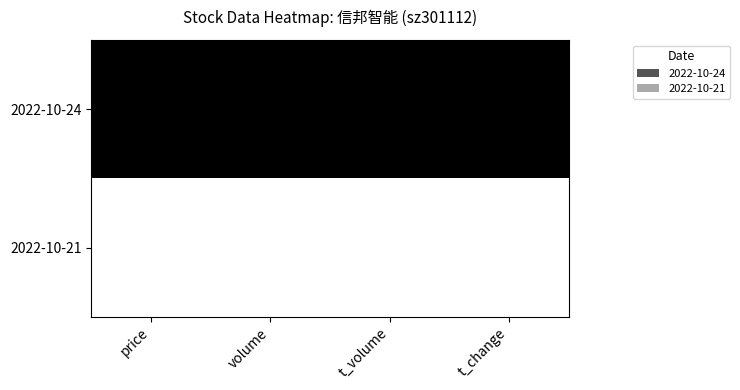

List the series in order of their peak value, lowest first.

2022-10-21, 2022-10-24